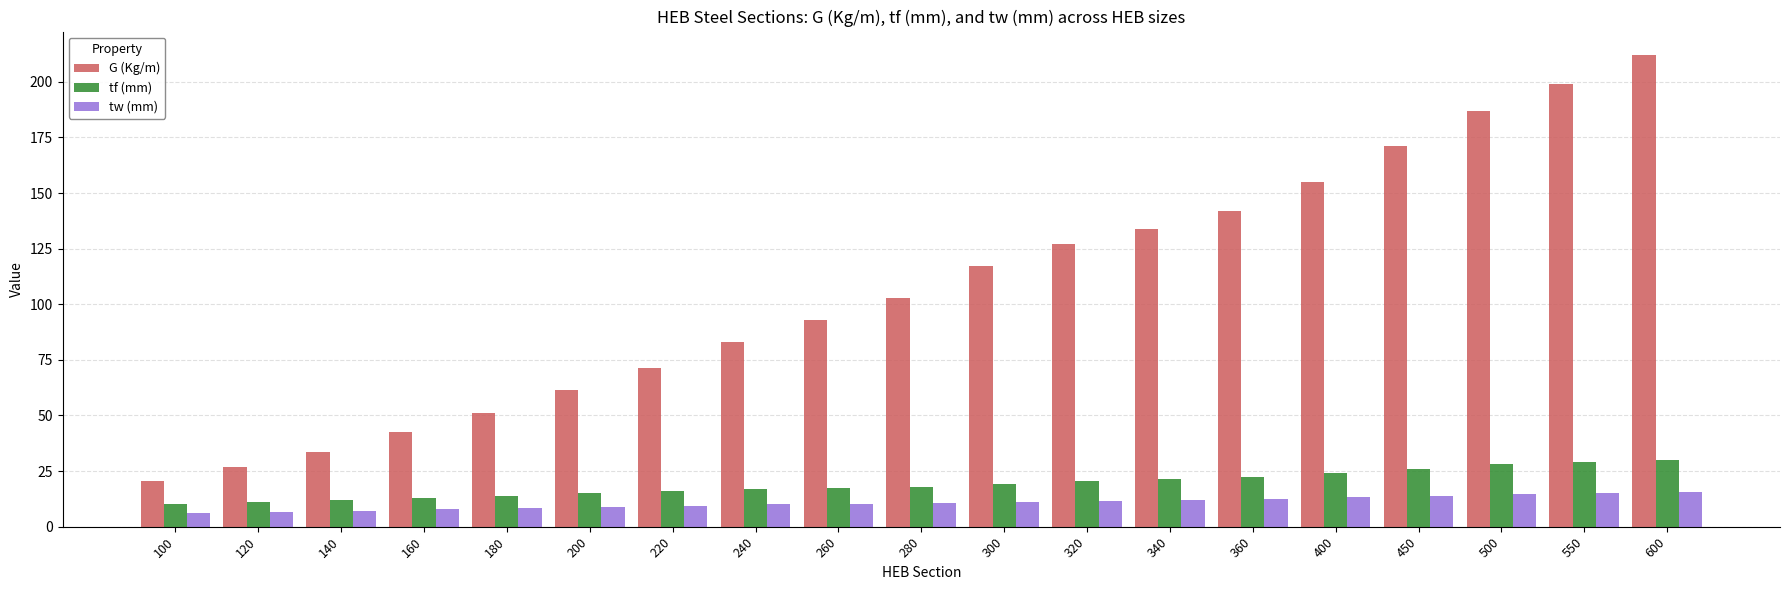

Read the G (Kg/m) value at 340.

134.0